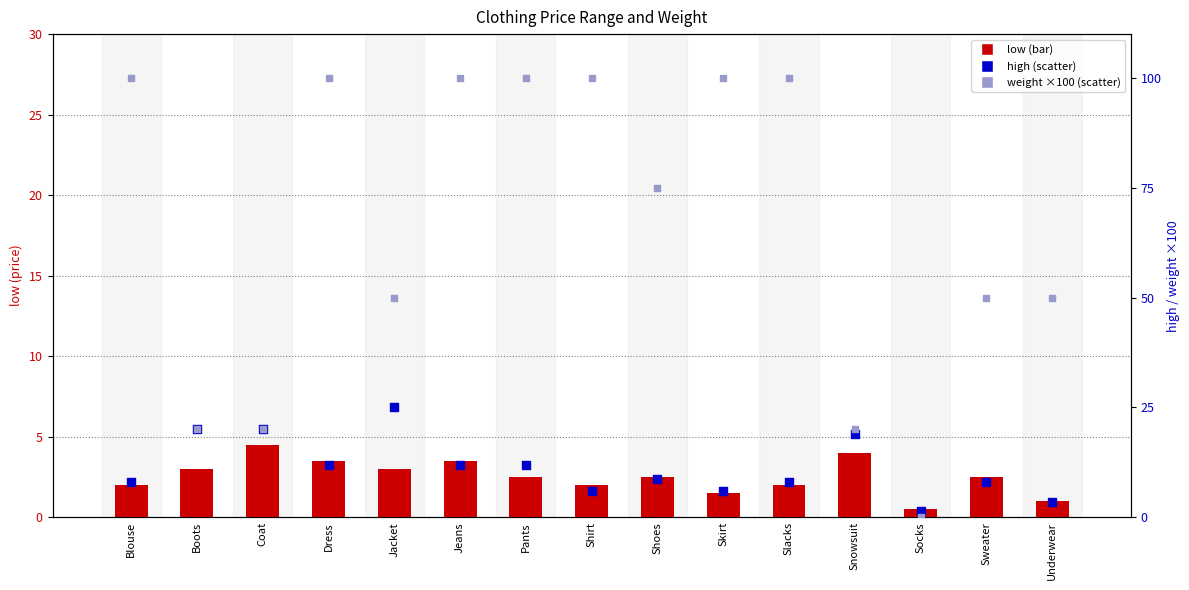

At which category is the sum across all series the highest?

Dress